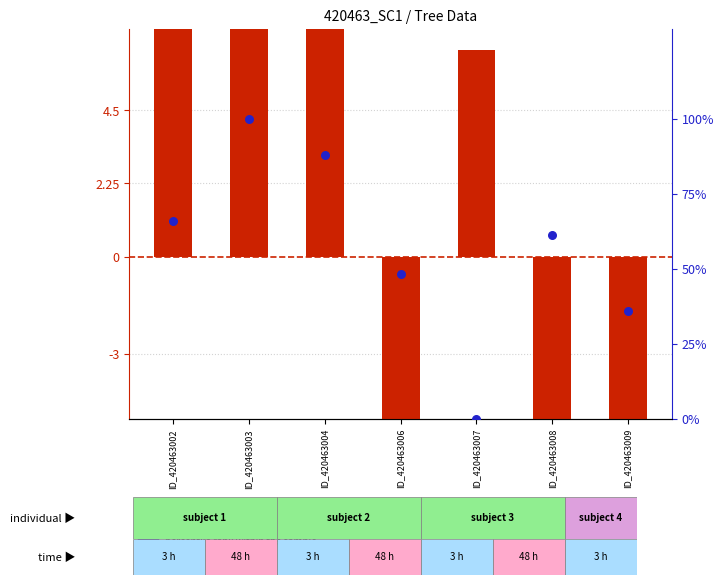

Which series has the largest total across all categories?

percentile rank within the sample